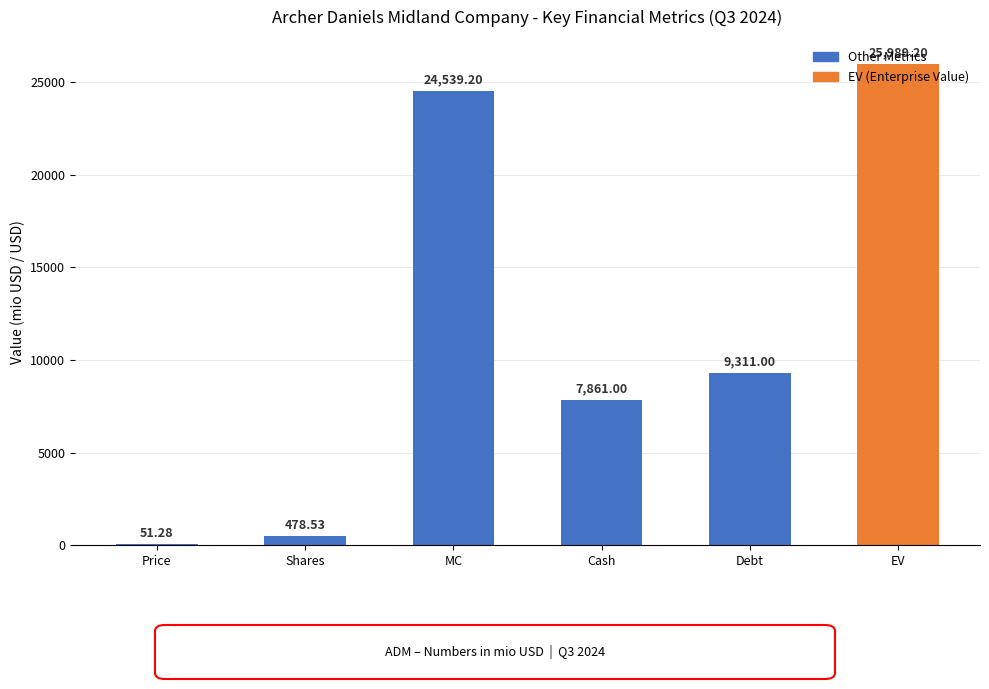

Which has a higher value, Debt or MC?

MC